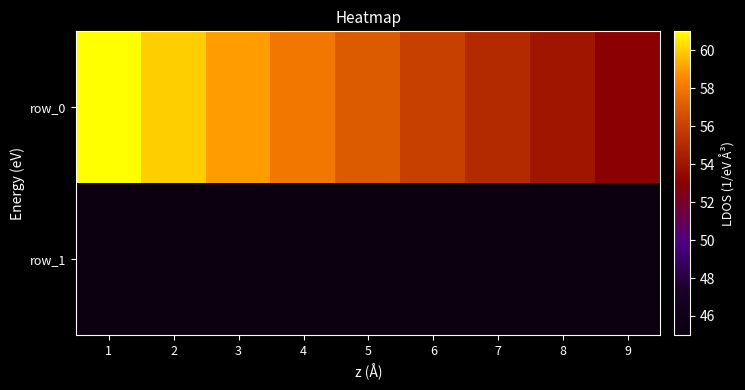

Reading left to right, extract all data points from this chart.

row_0: 1=61	2=60	3=59	4=58	5=57	6=56	7=55	8=54	9=53
row_1: 1=45	2=45	3=45	4=45	5=45	6=45	7=45	8=45	9=45